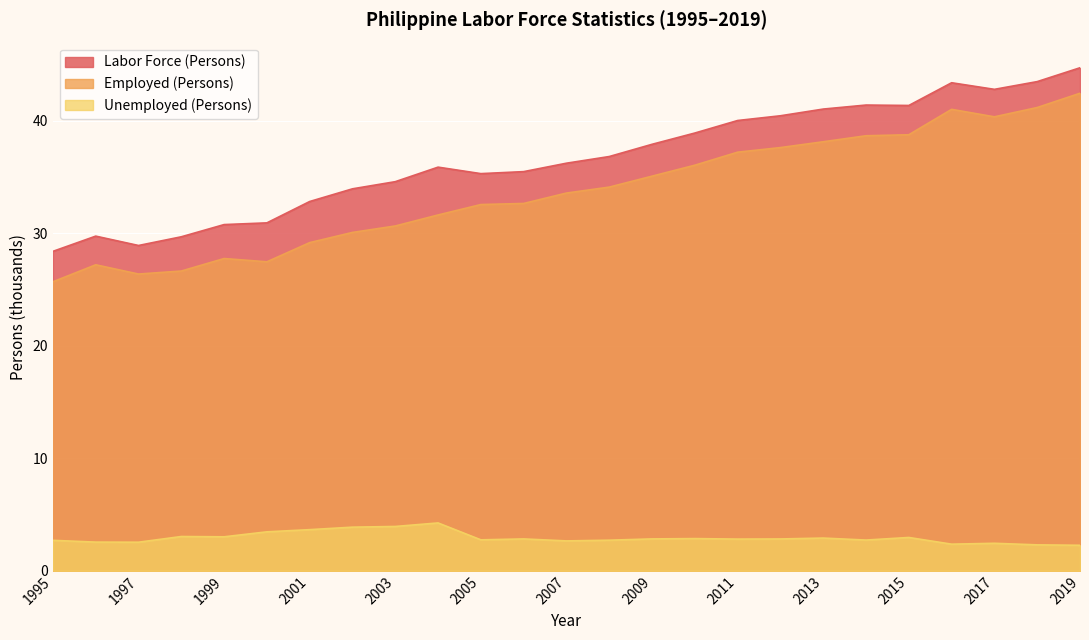

What are all the series names shown in the legend?

Labor Force (Persons), Employed (Persons), Unemployed (Persons)